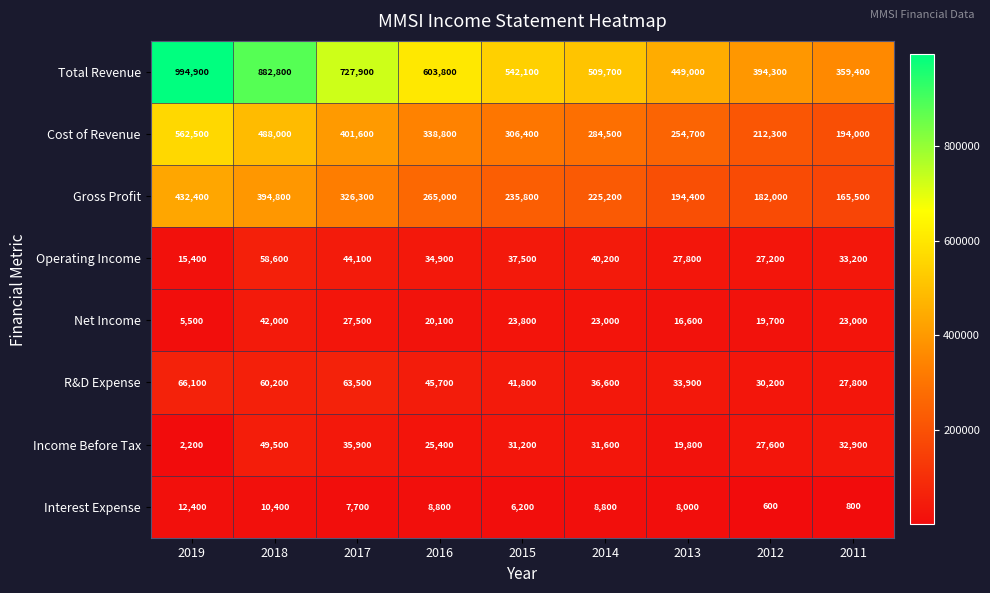

List the labels in order of Operating Income value, smallest first.

2019, 2012, 2013, 2011, 2016, 2015, 2014, 2017, 2018